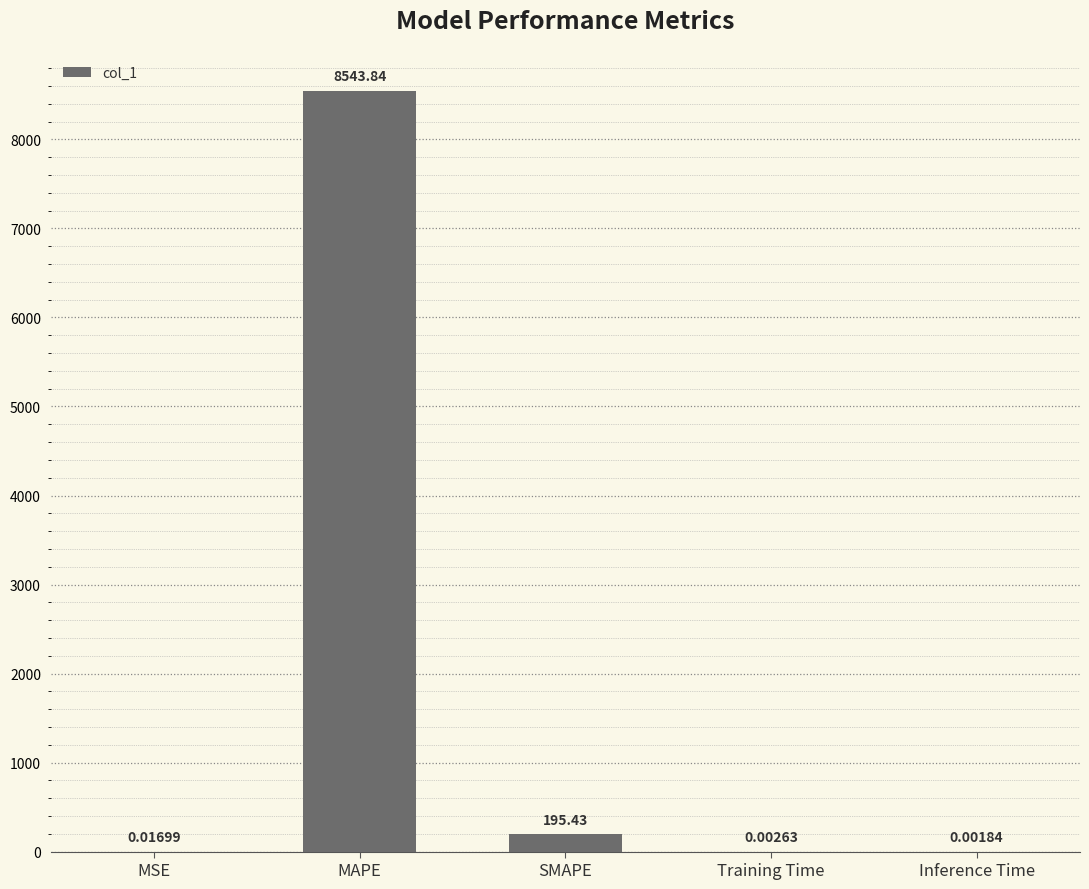

Are the bars horizontal?

No